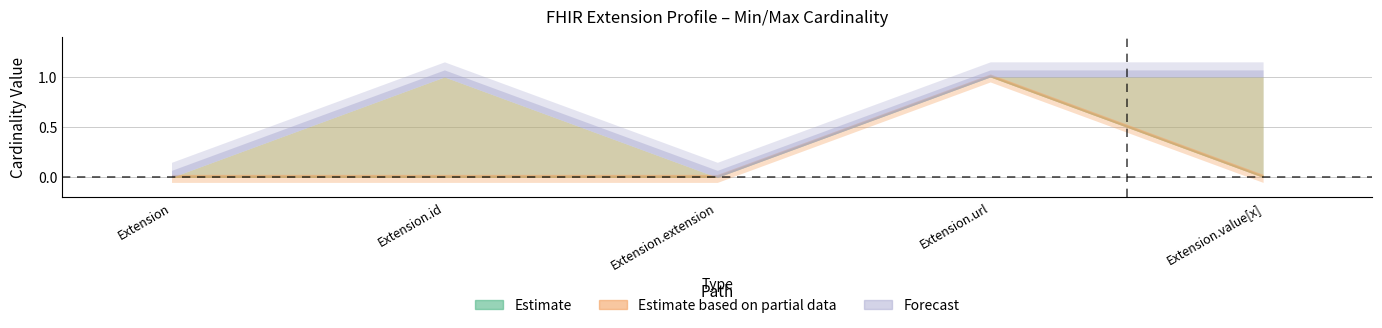

How many interior local peaks does the Min series have?

1